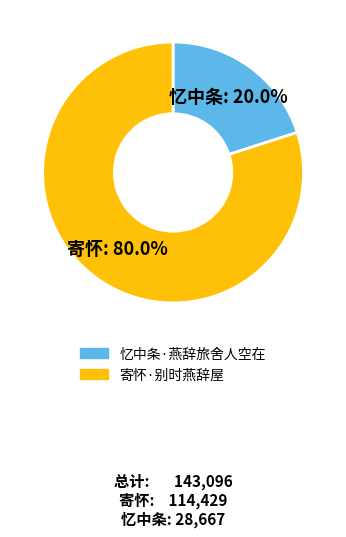

What percentage is the 寄怀·别时燕辞屋 slice, to the nearest percent?

80%